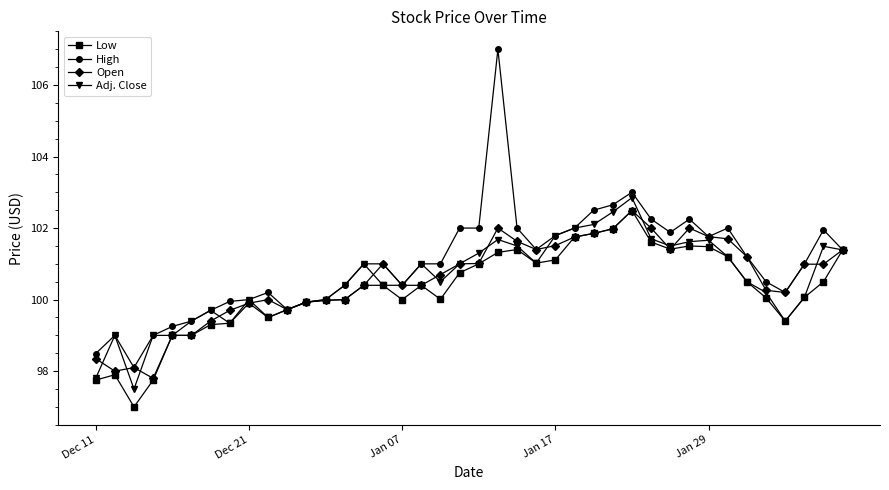

Does the chart display data point markers on the line(s)?

Yes